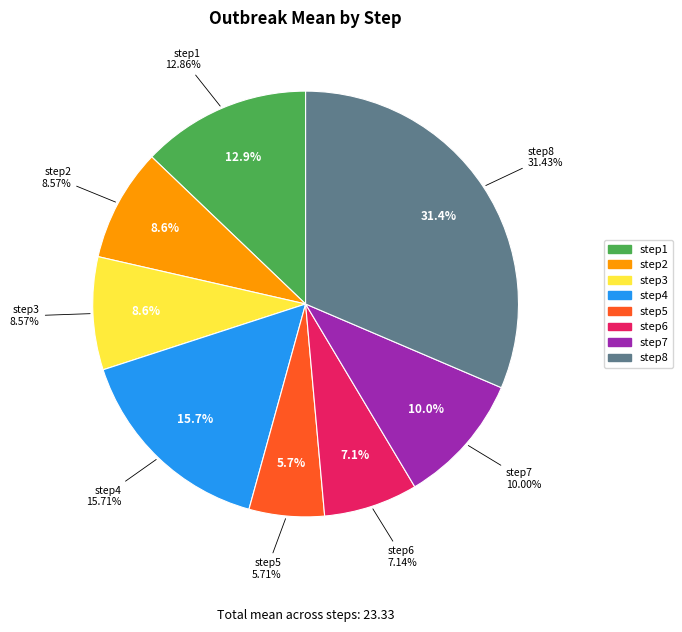

Is it true that step4 is 29% of the pie?

False